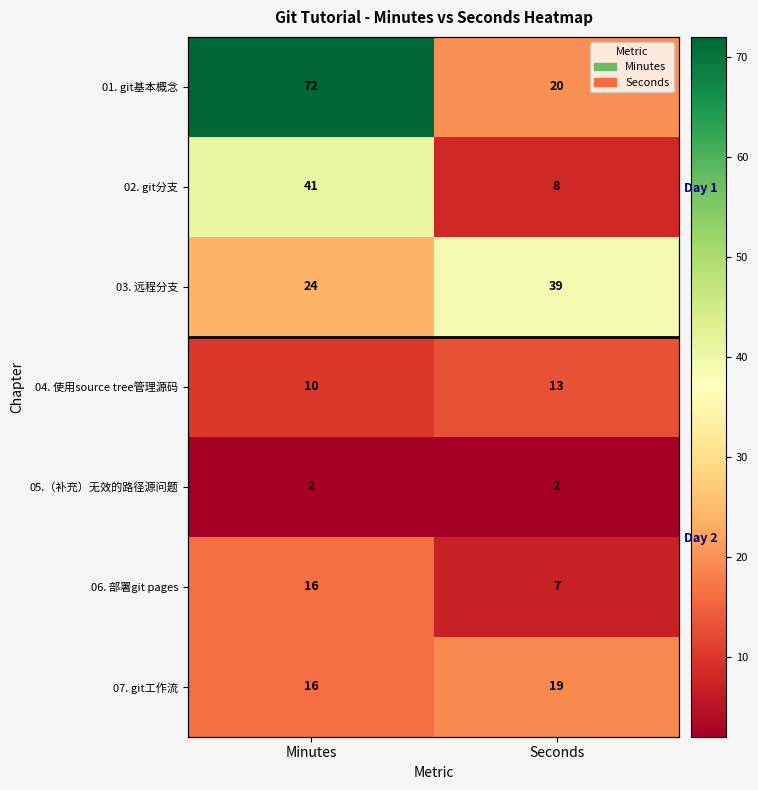

Is it true that 07. git工作流 equals 5 at Seconds?

False